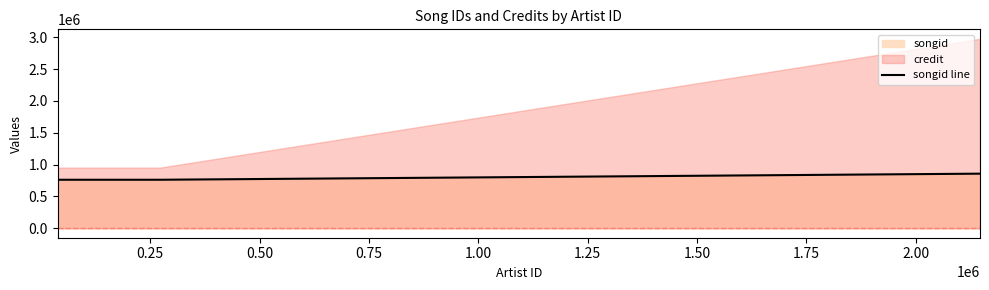

Does the chart display data point markers on the line(s)?

No